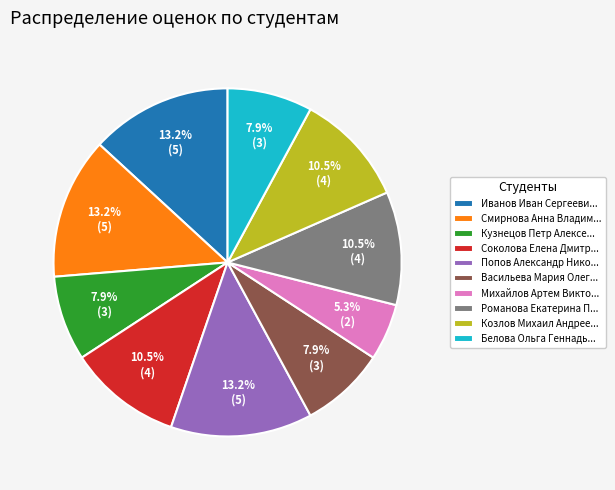

Count the number of slices in the pie.

10